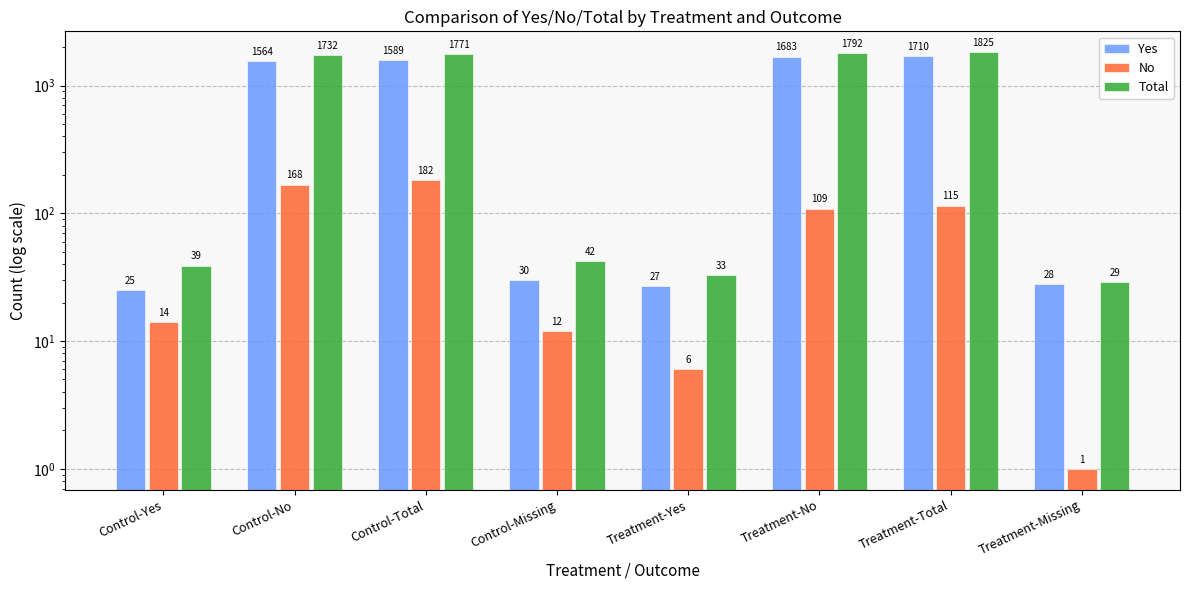

The Total series shows 29 at Treatment-Missing. True or false?

True